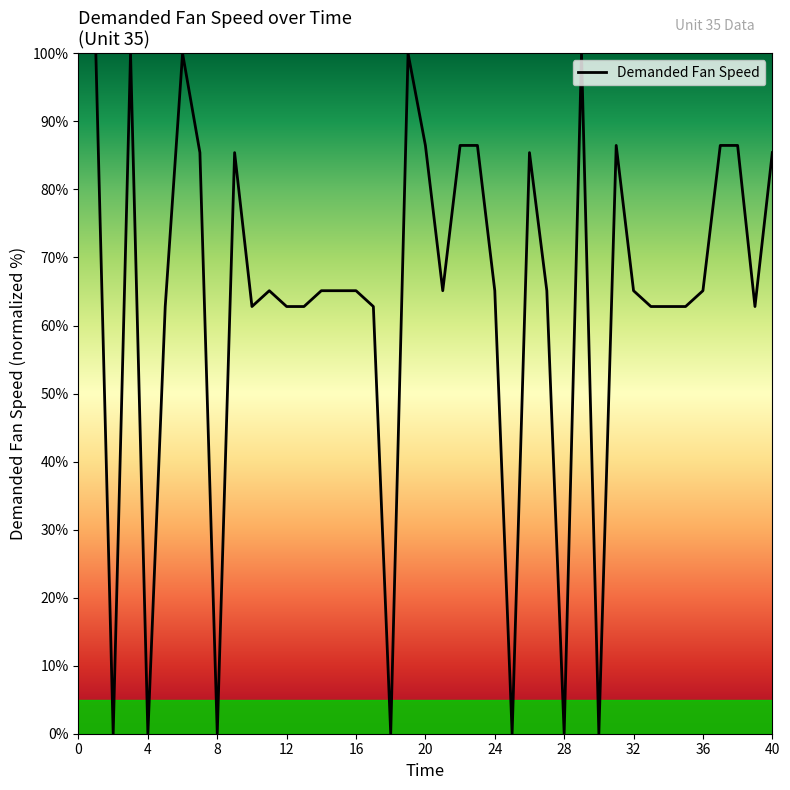

What is the difference between the maximum and minimum values?

100.0